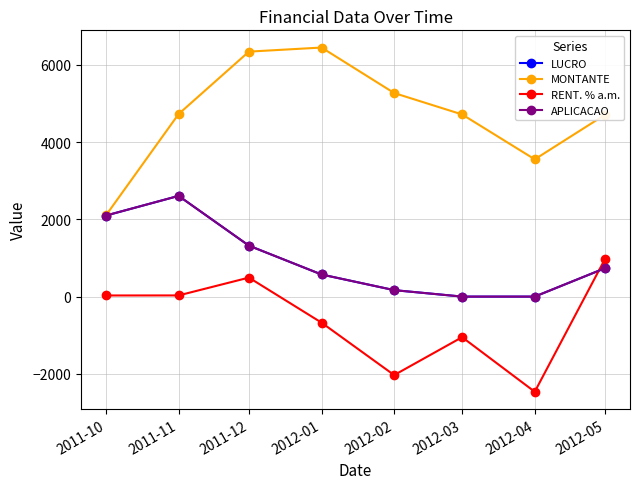

Does the chart have visible grid lines?

Yes